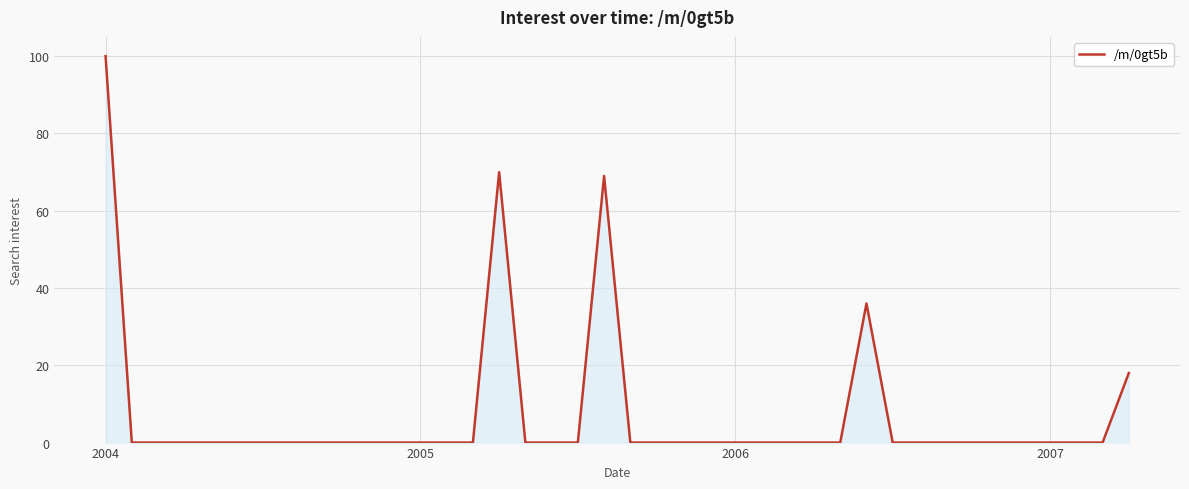

What is the difference between the second highest and second lowest values?

70